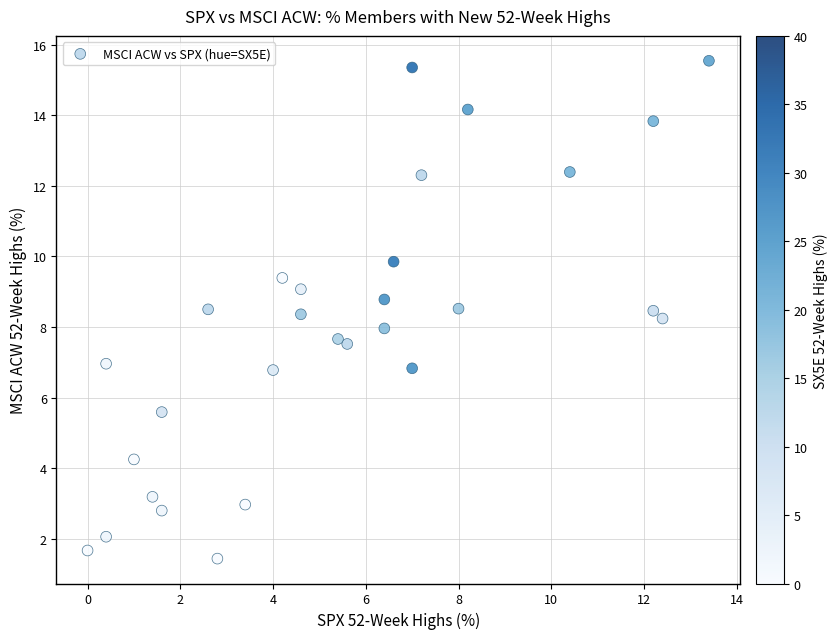

What is the range of X values (max minus min)?

13.4